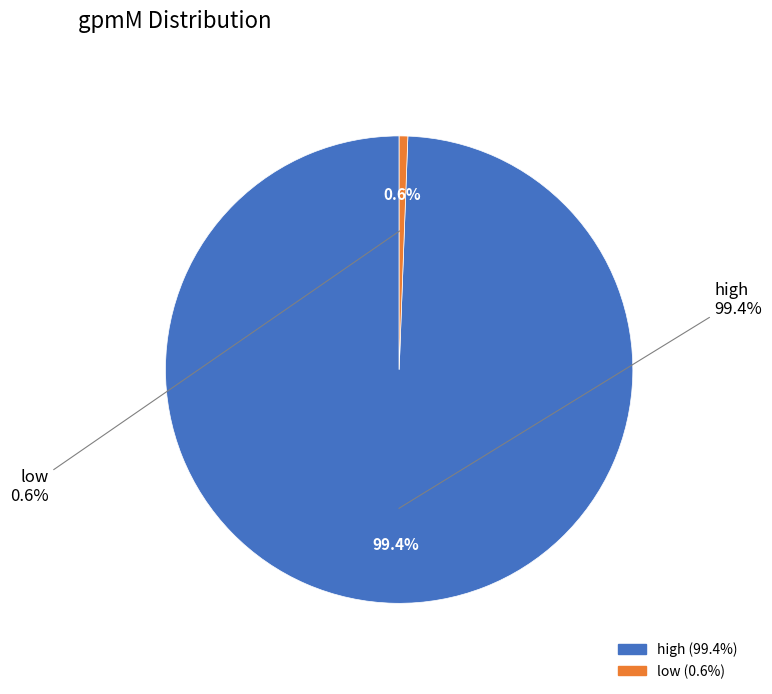

Which slice is the largest?

high